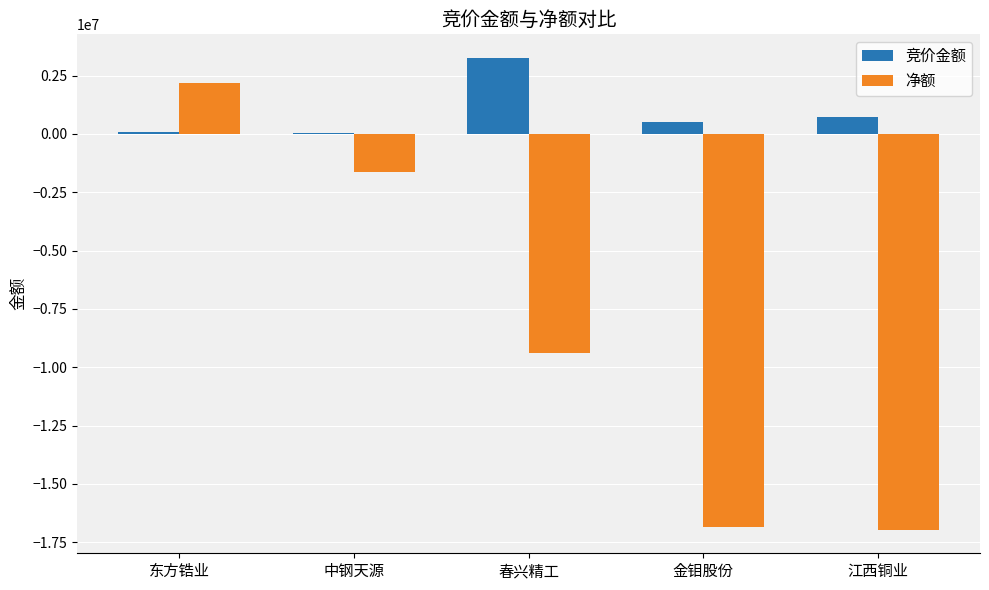

At which category is the sum across all series the highest?

东方锆业